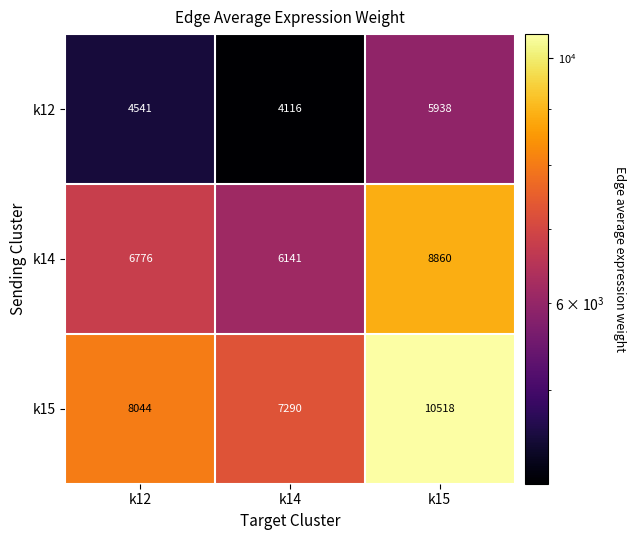

What is the total value across all series at k15?

25316